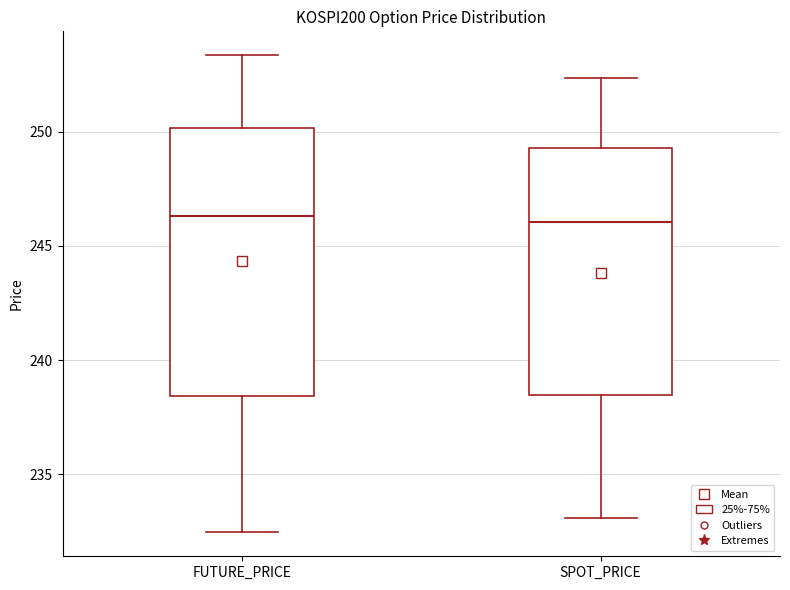

Which box is the tallest, from its lower edge to its upper edge?

FUTURE_PRICE